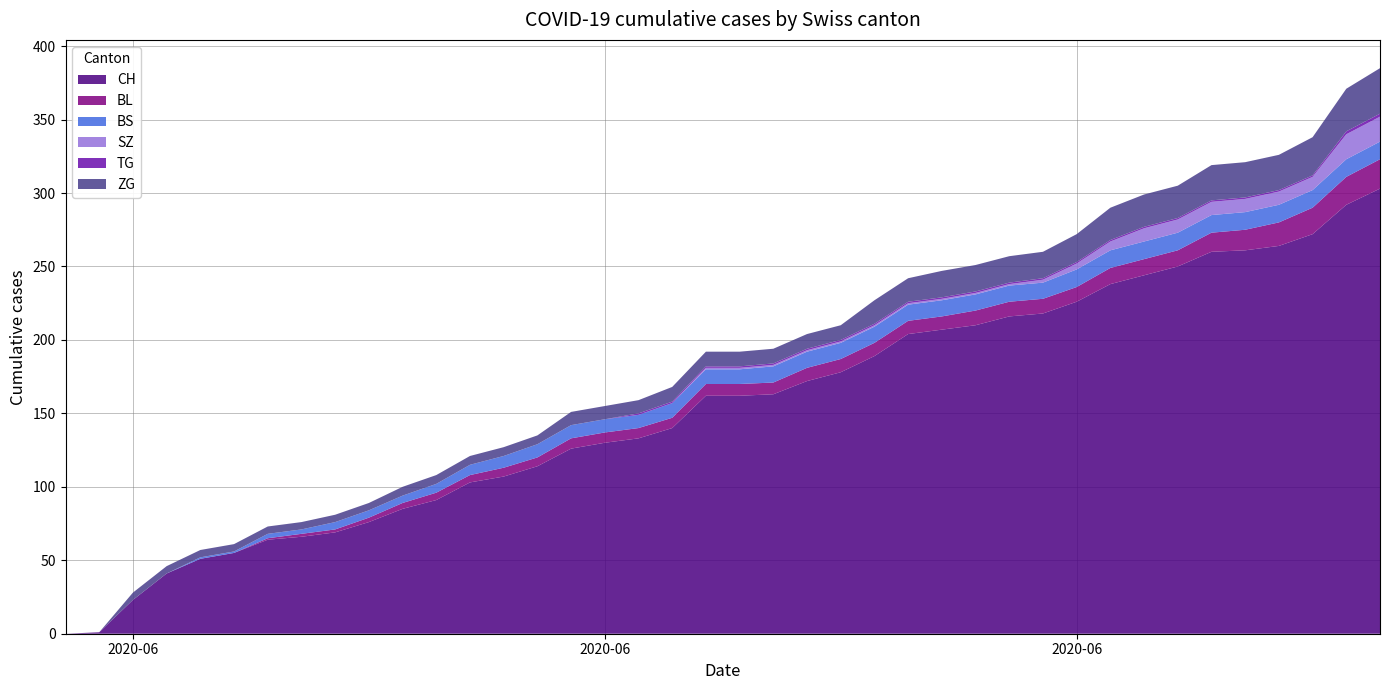

Reading right to left, what are all the values shown in this chart?

CH: 303	292	272	264	261	260	250	244	238	226	218	216	210	207	204	189	178	172	163	162	162	140	133	130	126	114	107	103	91	85	76	69	66	64	55	51	41	23	1	0
BL: 20	19	18	16	14	13	11	11	11	10	10	10	10	9	9	9	9	9	8	8	8	7	7	7	7	6	6	5	5	4	3	2	2	1	0	0	0	0	0	0
BS: 12	12	12	12	12	12	12	12	12	12	11	11	11	11	11	11	11	11	11	10	10	10	9	9	9	9	8	7	6	5	5	5	3	3	1	1	0	0	0	0
SZ: 17	17	9	9	9	9	9	9	6	4	2	1	1	1	1	1	1	1	1	1	1	0	0	0	0	0	0	0	0	0	0	0	0	0	0	0	0	0	0	0
TG: 2	2	1	1	1	1	1	1	1	1	1	1	1	1	1	1	1	1	1	1	1	1	1	0	0	0	0	0	0	0	0	0	0	0	0	0	0	0	0	0
ZG: 31	29	26	24	24	24	22	22	22	19	18	18	18	18	16	16	10	10	10	10	10	10	9	9	9	6	6	6	6	6	5	5	5	5	5	5	5	5	0	0